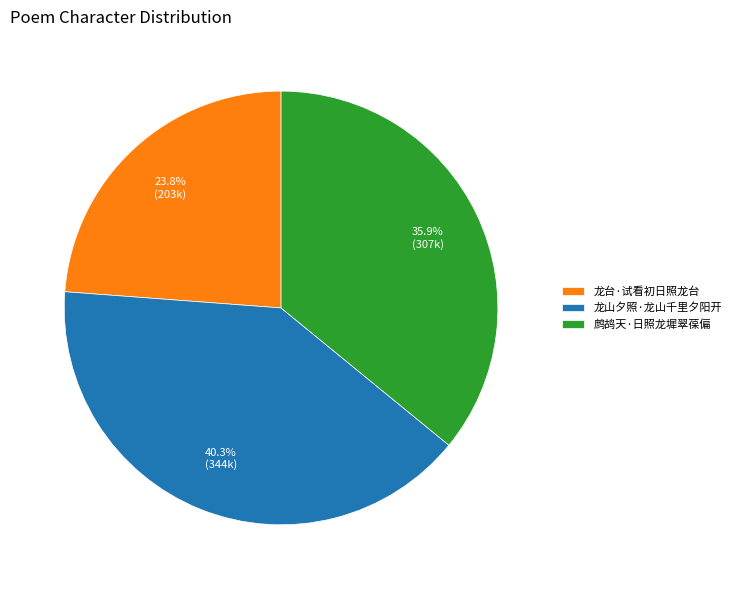

How many segments does this pie chart have?

3